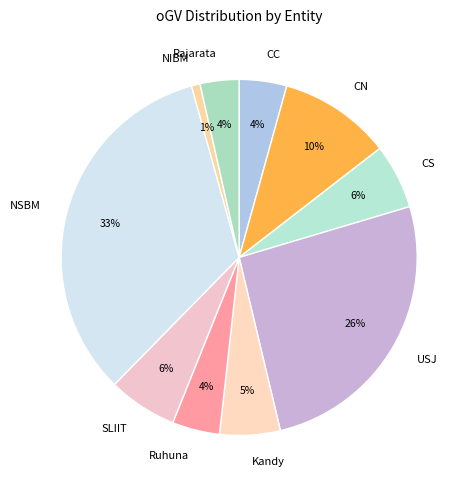

Approximately how many times larger is the value at CC compared to CN?

0.4